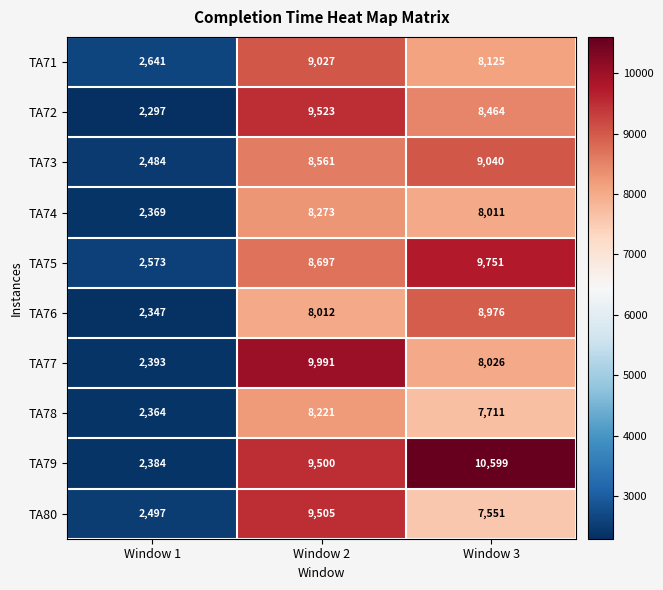

What is the greatest value displayed?

10599